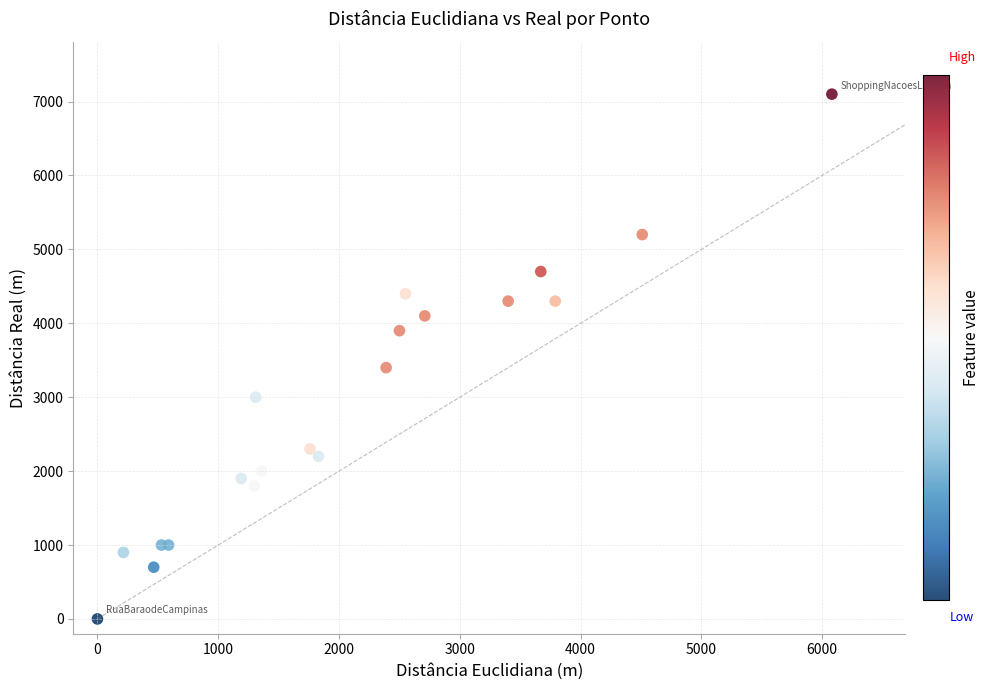

What Y value in the scatter plot is closest to 3550?

3400